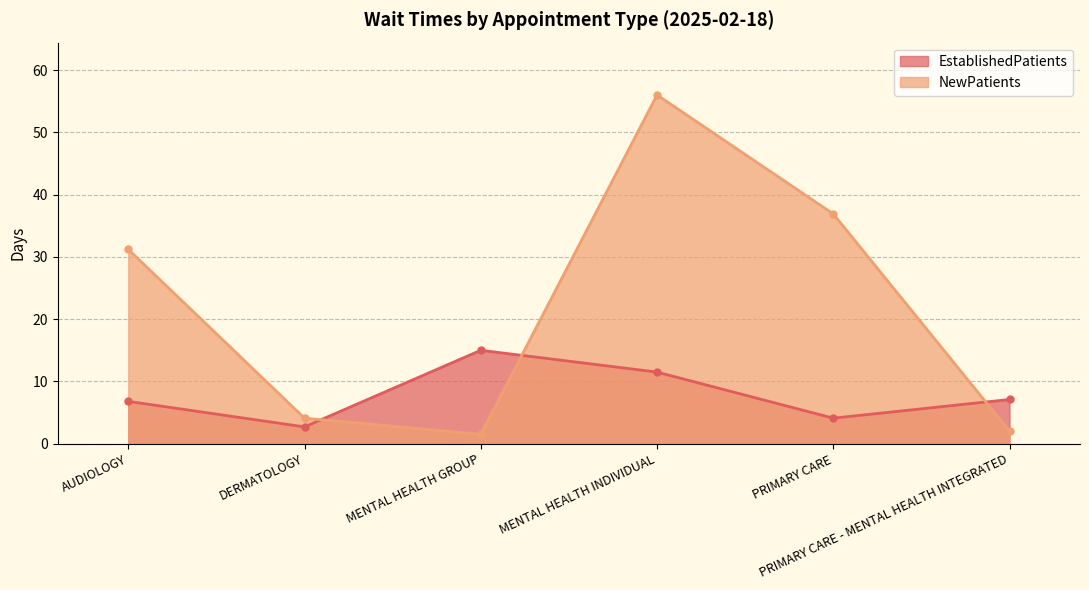

Is the value of EstablishedPatients at MENTAL HEALTH GROUP greater than the value of NewPatients at MENTAL HEALTH GROUP?

Yes